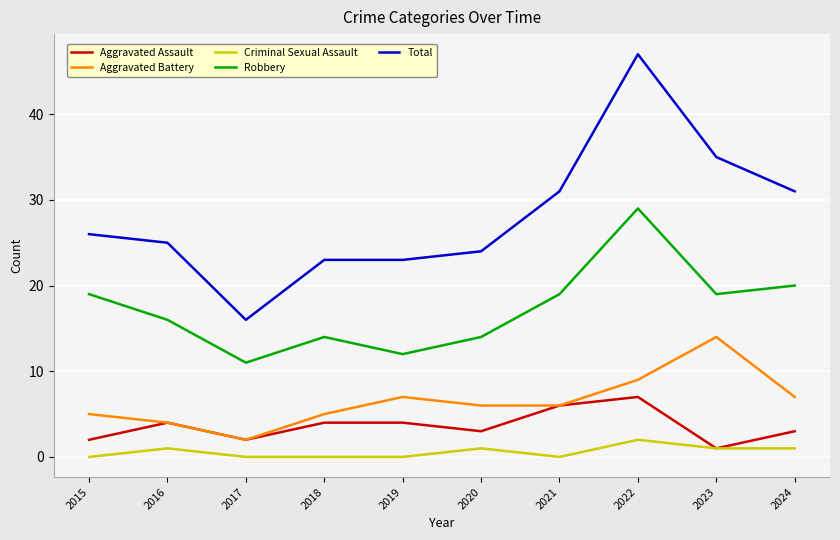

True or false: Aggravated Battery and Total intersect in this chart.

False